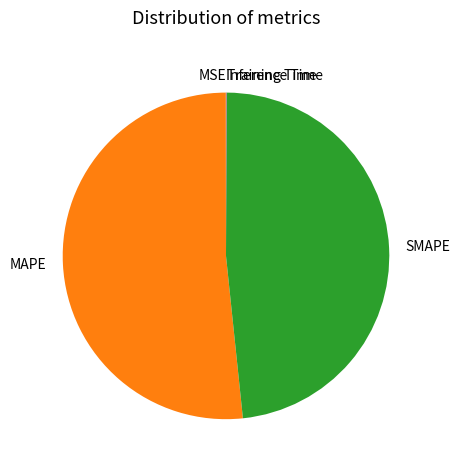

What is the majority slice?

MAPE